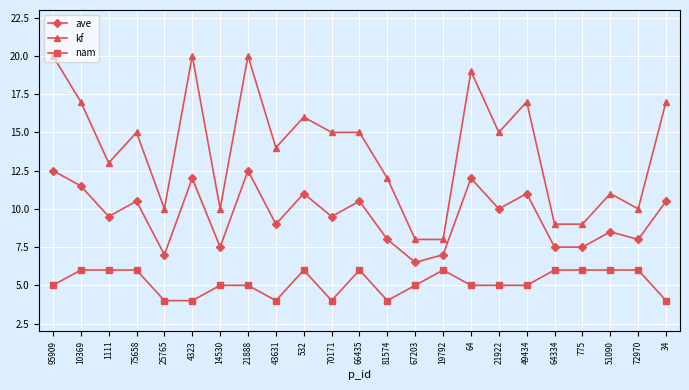

True or false: ave and kf cross at least once.

False